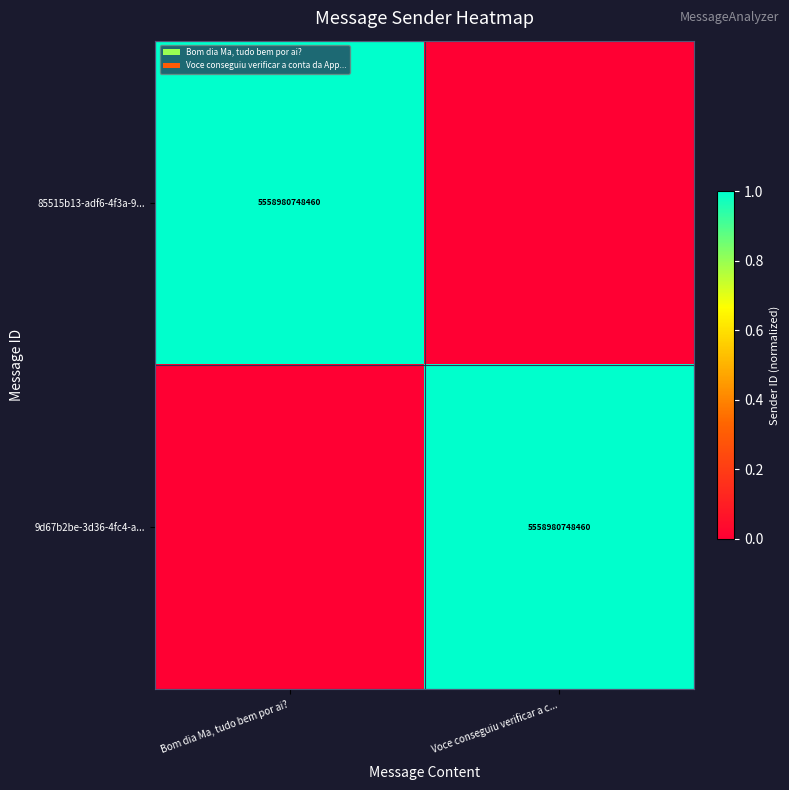

At how many categories does at least one series exceed 0?

2